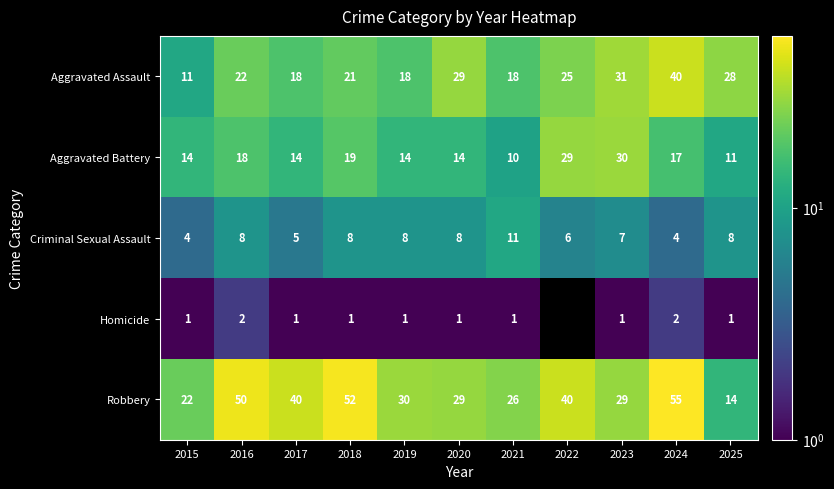

Which has a higher value, 2018 or 2023?

2023